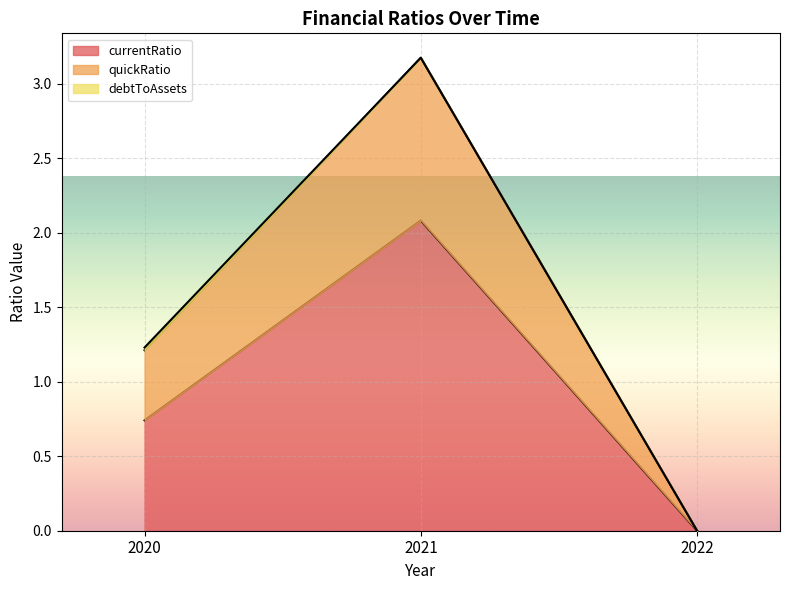

List the labels in order of currentRatio value, smallest first.

2022, 2020, 2021